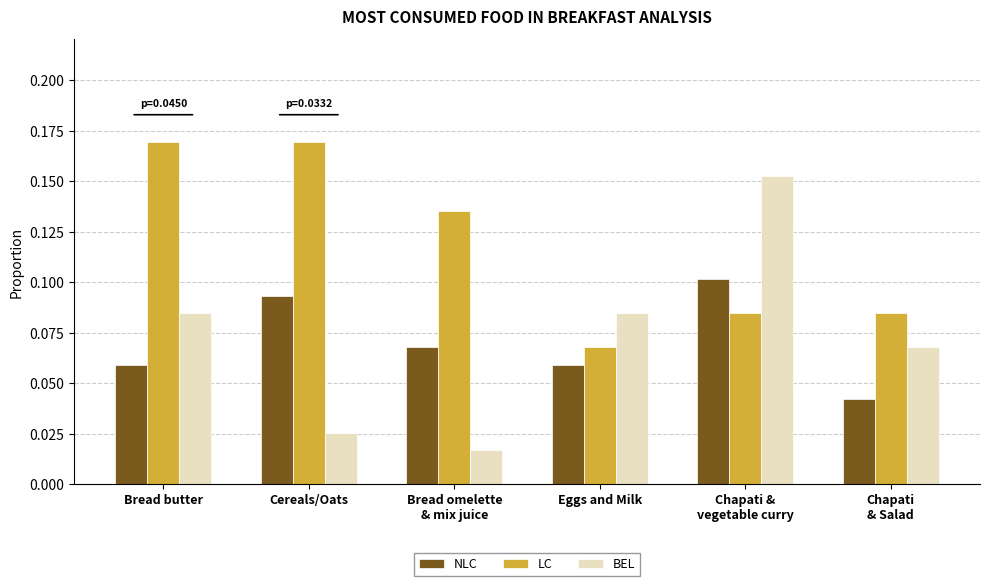

List the series in order of their peak value, highest first.

LC, BEL, NLC